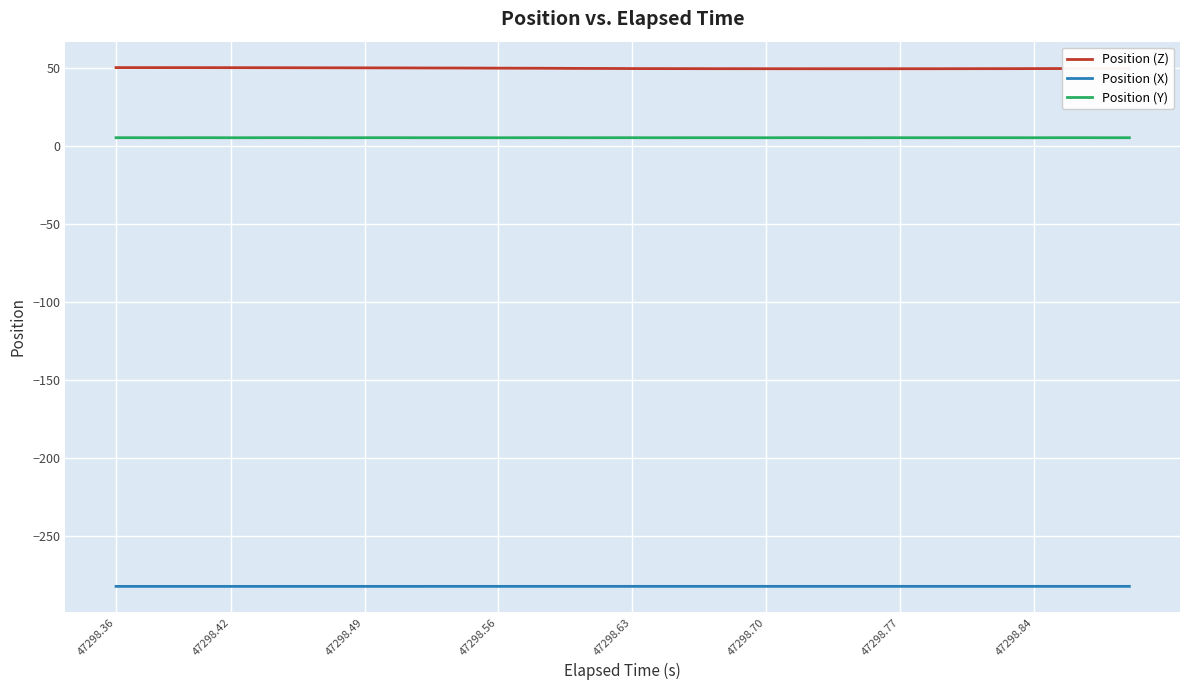

Which series has the largest range (max minus min)?

Position (Z)